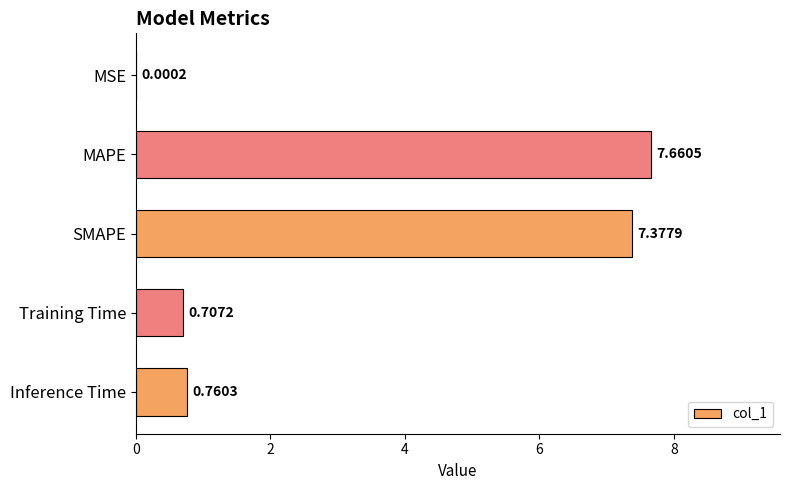

Are the bars horizontal?

Yes